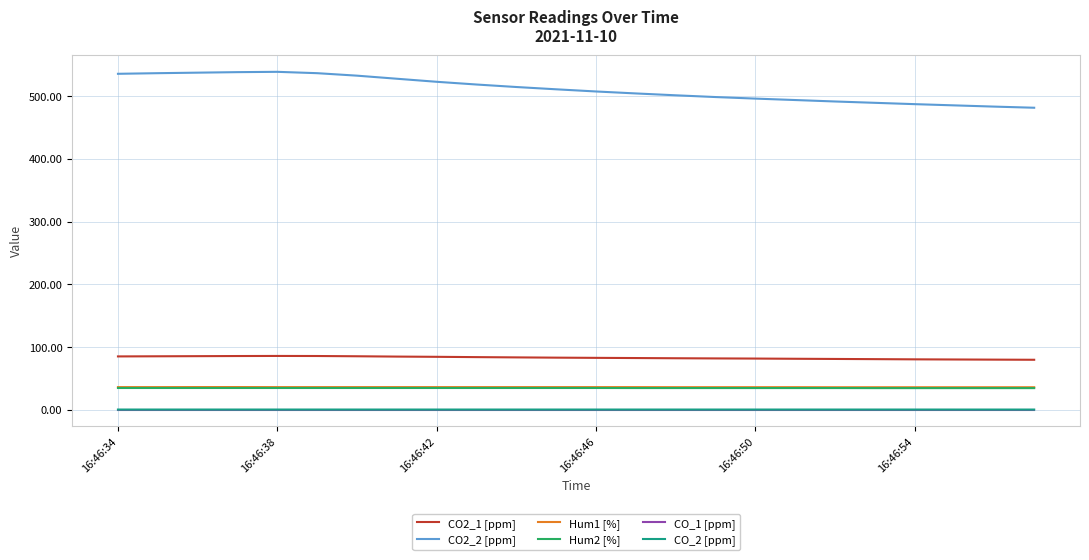

True or false: CO_2 [ppm] and Hum2 [%] intersect in this chart.

False